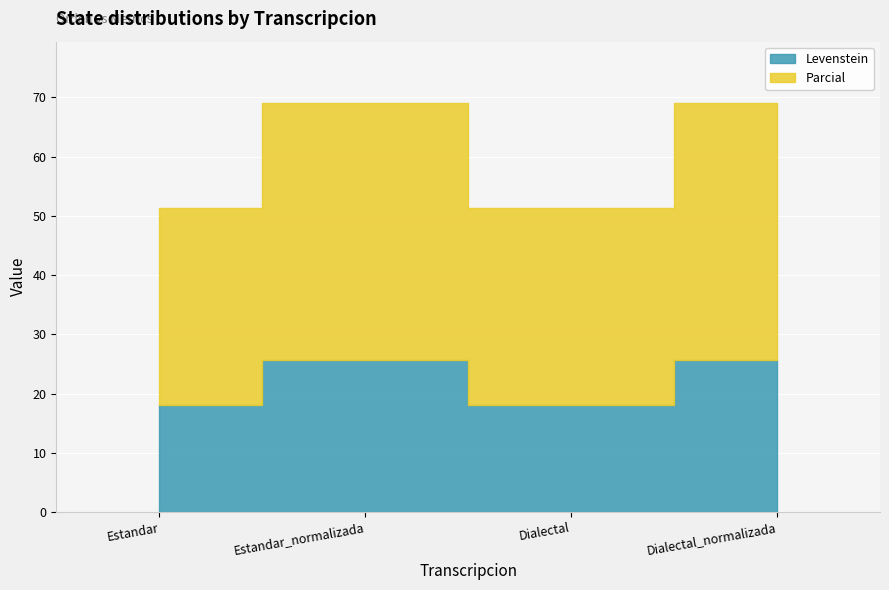

In Levenstein, how many points are lower than both neighbors (excluding endpoints)?

1